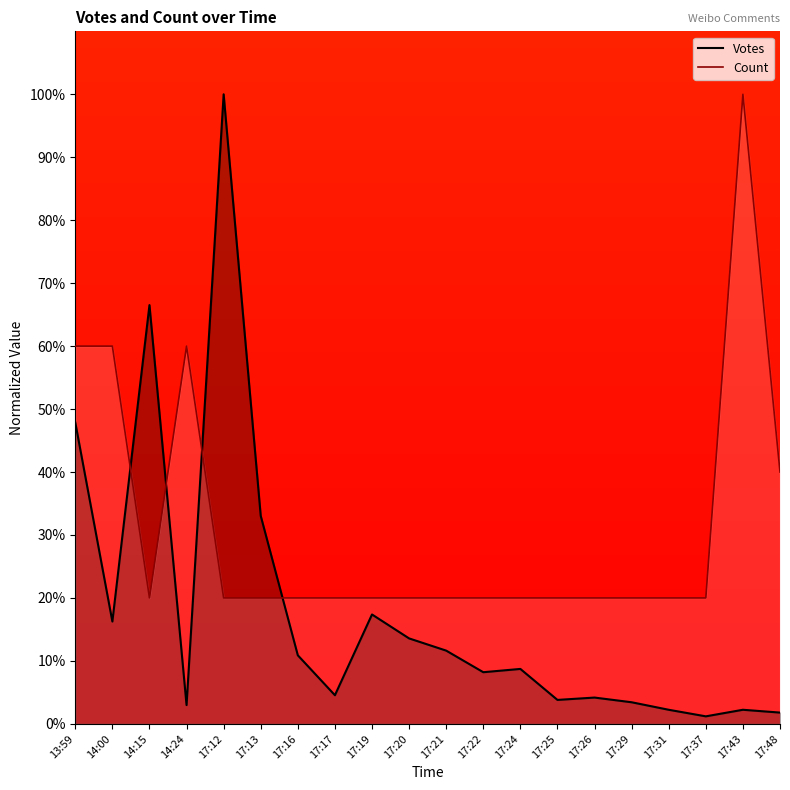

The Count series shows 20.0 at 17:26. True or false?

True